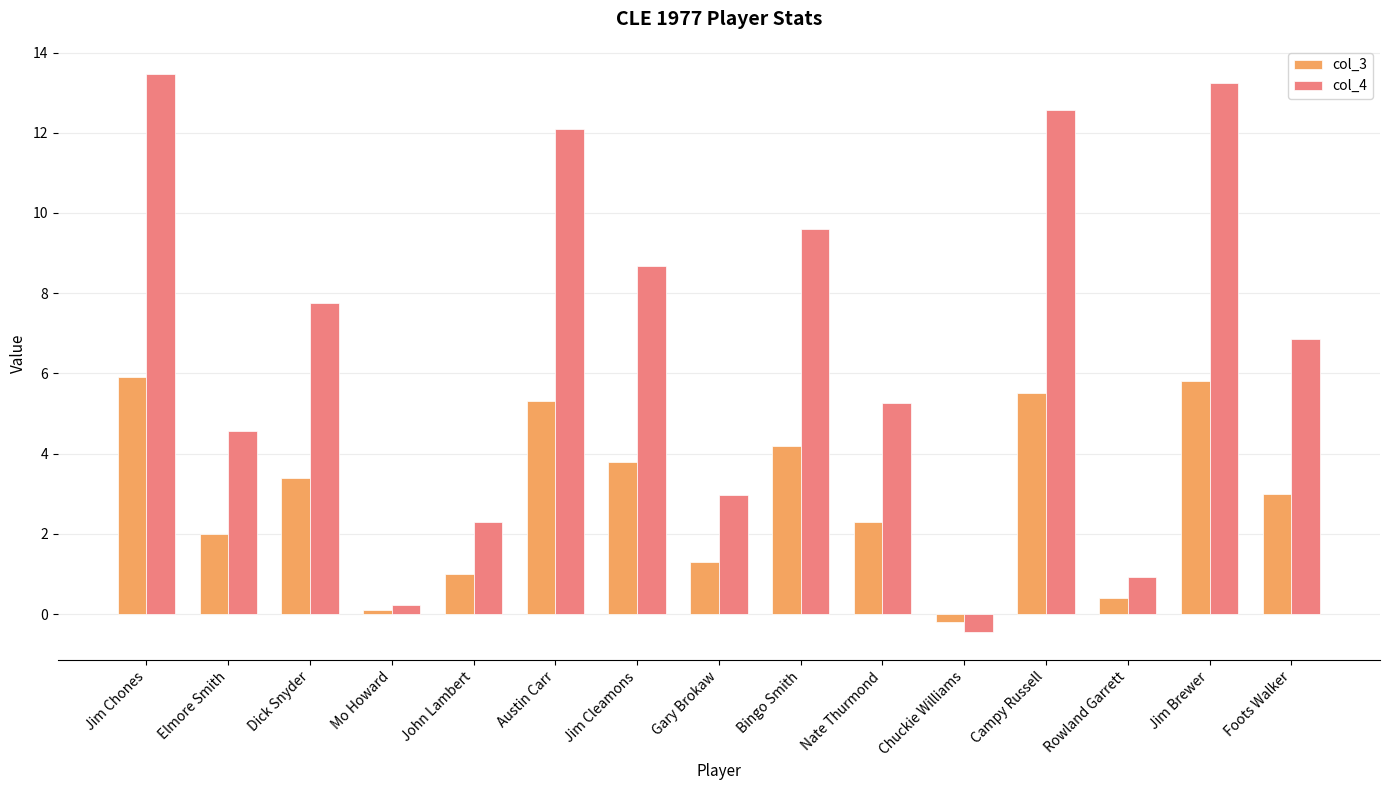

What is the minimum value shown in the chart?

-0.5